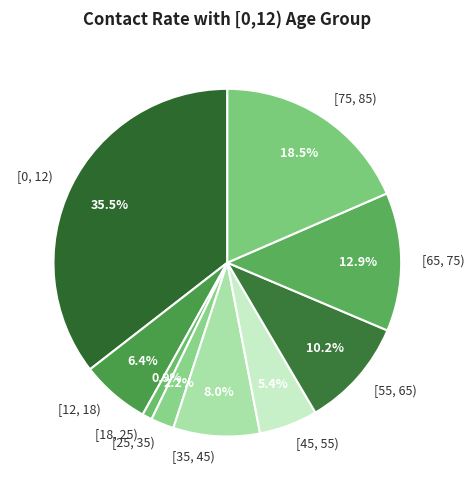

What is the largest slice in the pie chart?

[0, 12)